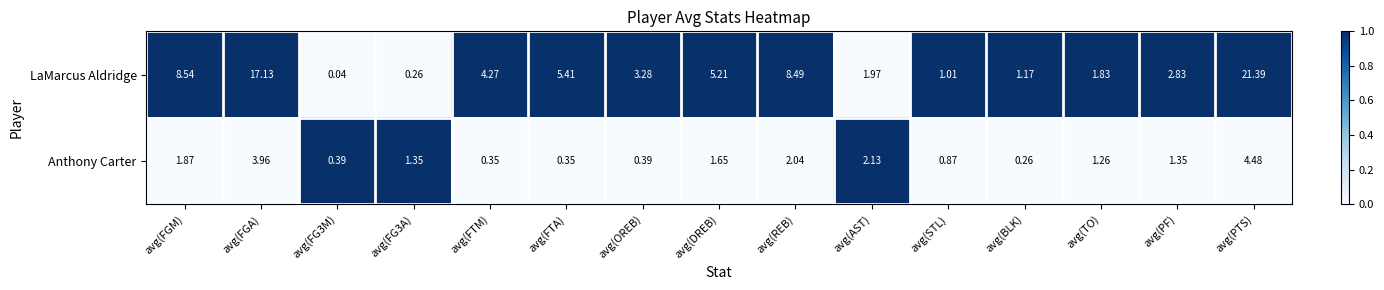

Which series has the largest total across all categories?

LaMarcus Aldridge